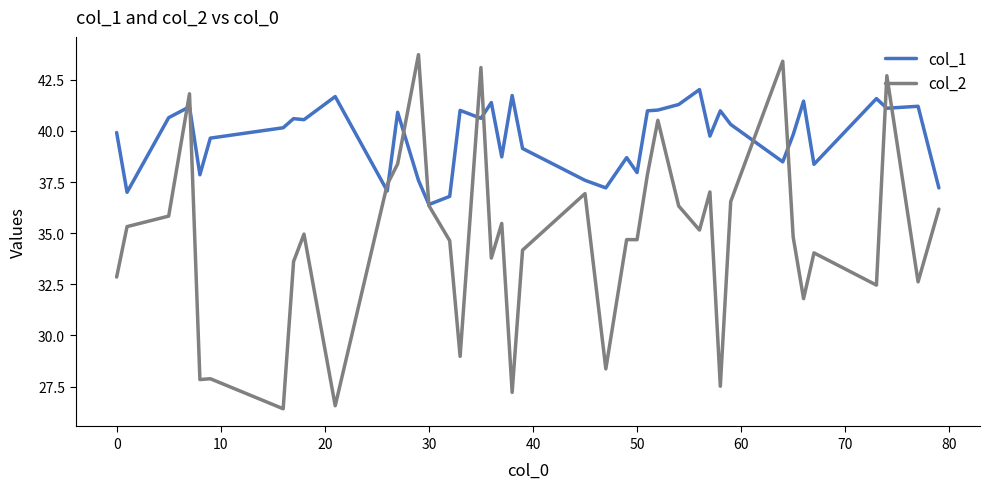

What is the minimum value shown in the chart?

26.4